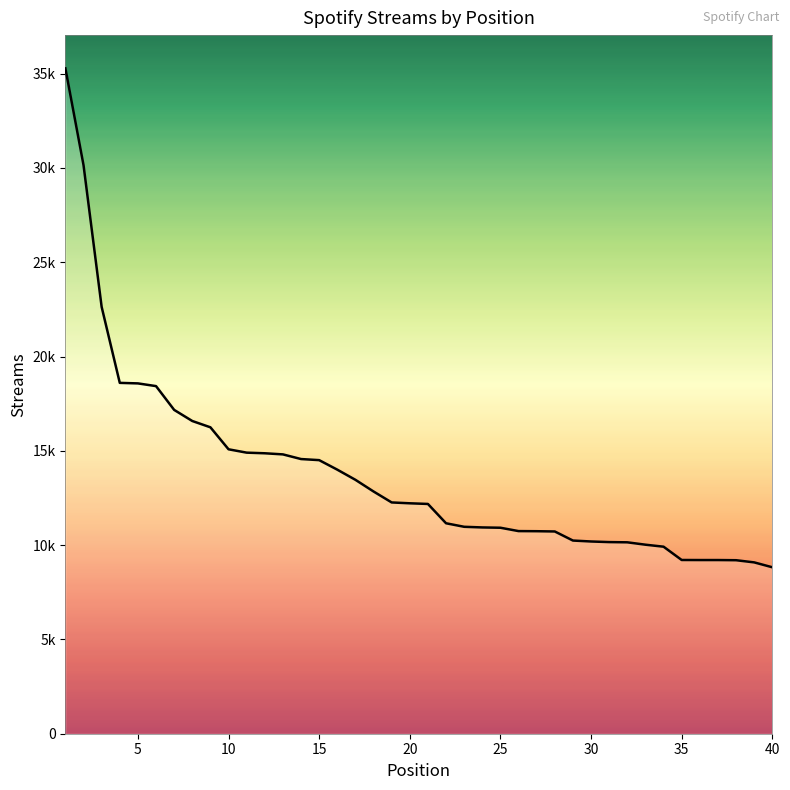

Does the chart have visible grid lines?

No